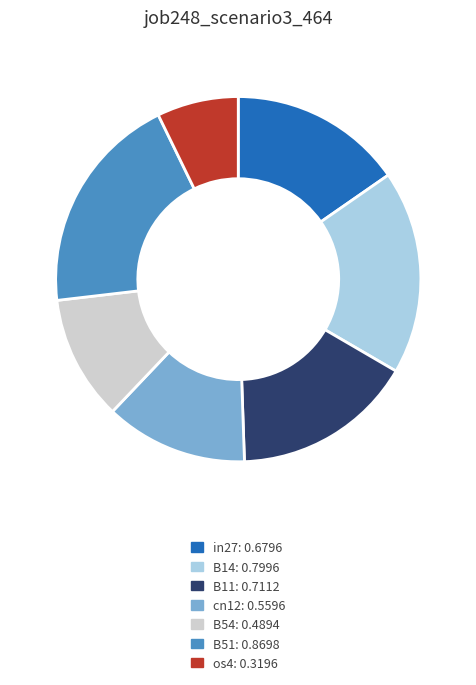

Is it true that B11 is 30% of the pie?

False